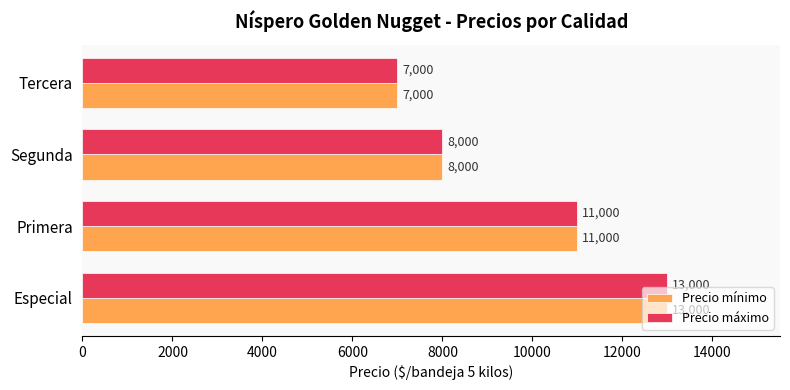

What is the difference between the second highest and minimum values in the Precio máximo series?

4000